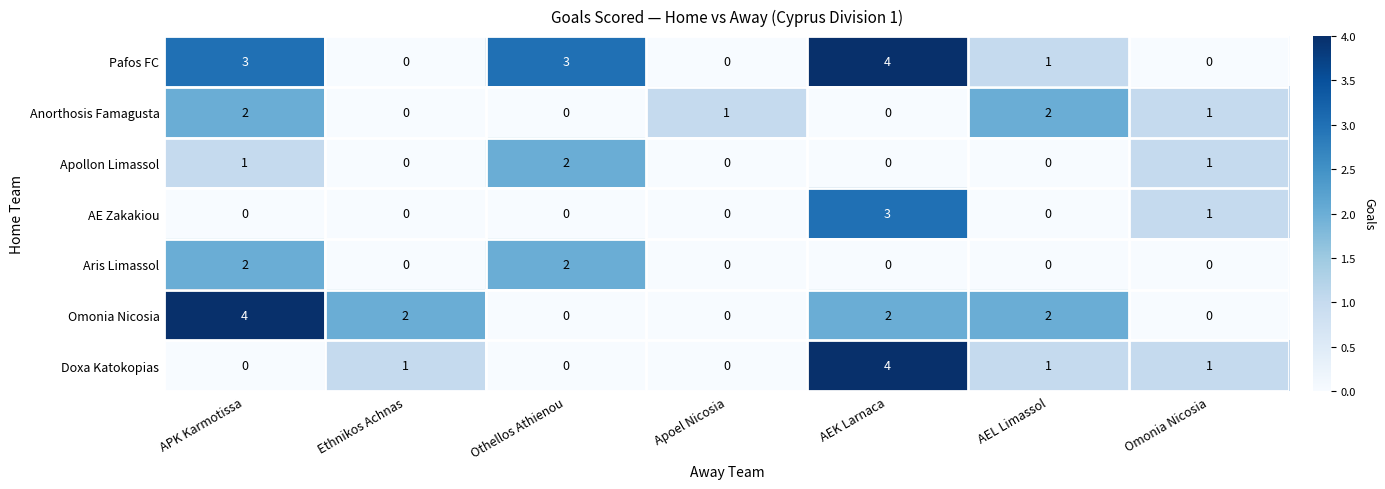

What is the difference between the maximum and second lowest values in the Omonia Nicosia series?

4